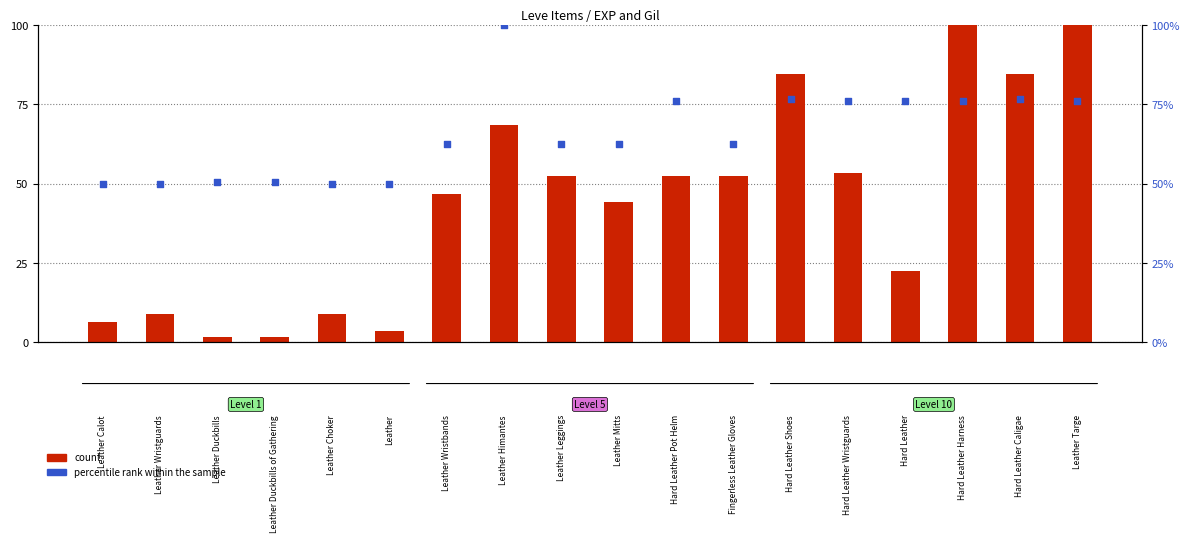

At which category is the sum across all series the highest?

Hard Leather Harness